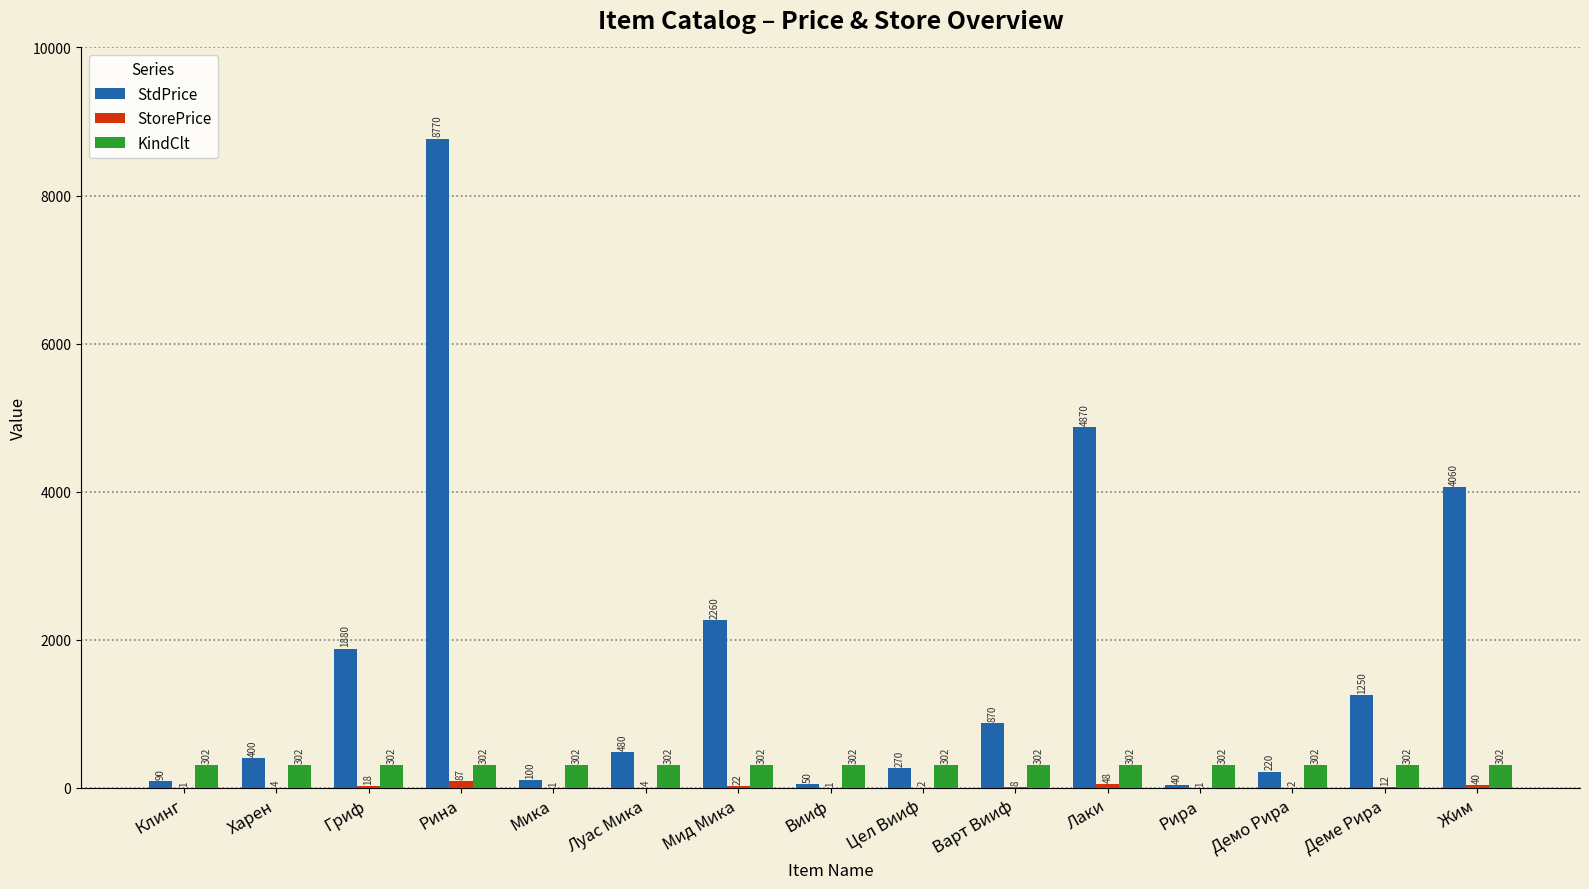

Which series has the largest range (max minus min)?

StdPrice